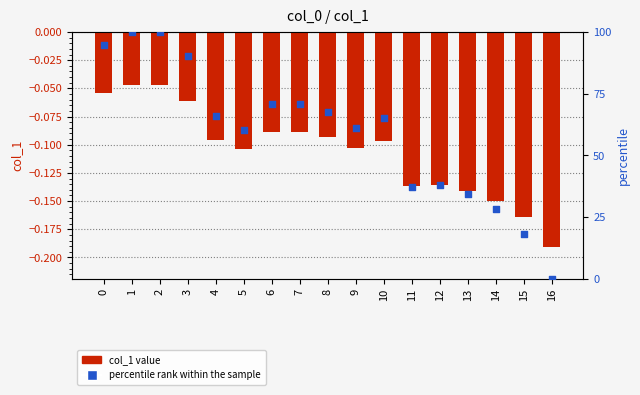

Which series reaches the maximum Y coordinate?

percentile rank within the sample